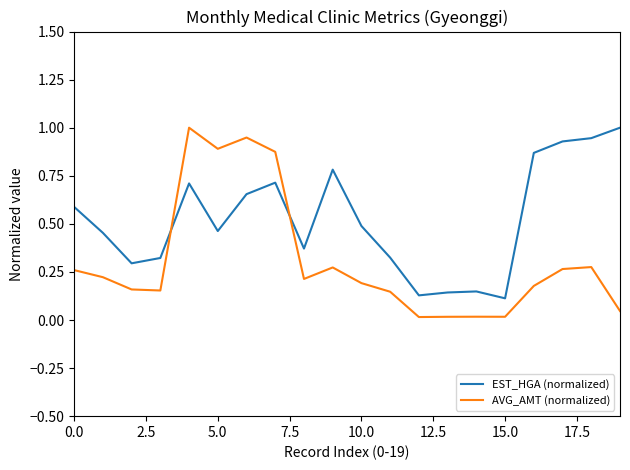

What is the maximum value for EST_HGA (normalized)?

1.0